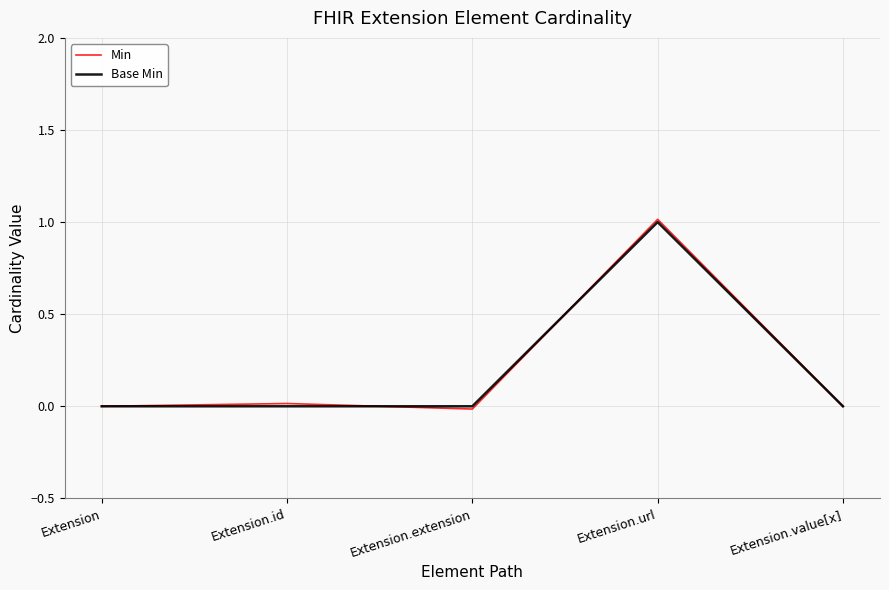

At which category is the sum across all series the highest?

Extension.url